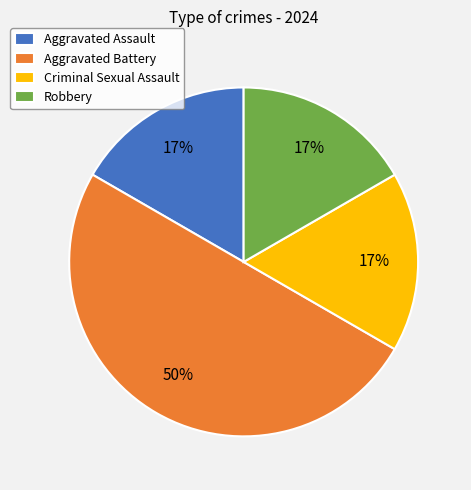

To the nearest percent, what is the difference between the largest and smallest slice percentages?

33%